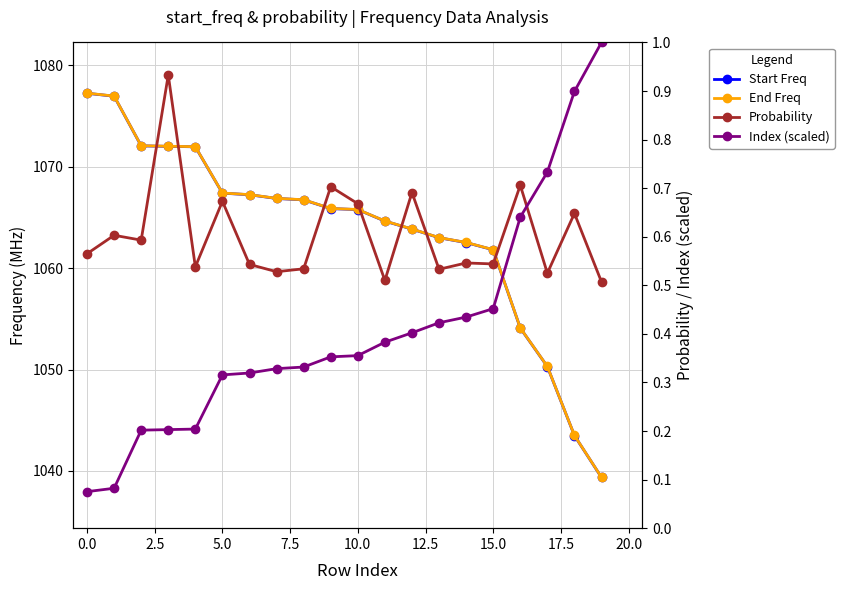

What is the difference between the second highest and minimum values in the Probability series?

0.2